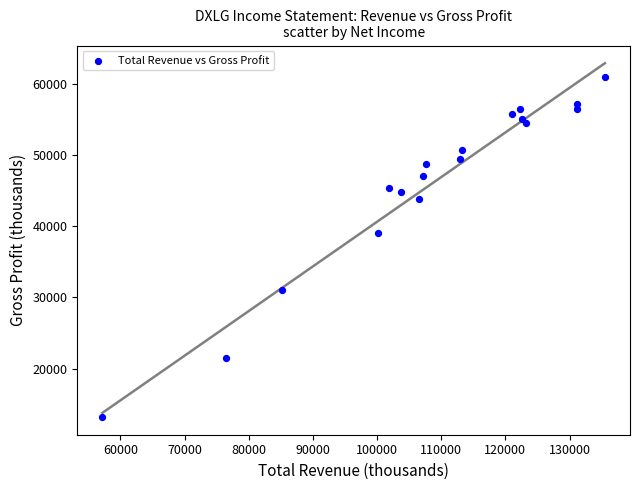

What Y value in the scatter plot is closest to 37100?

39100